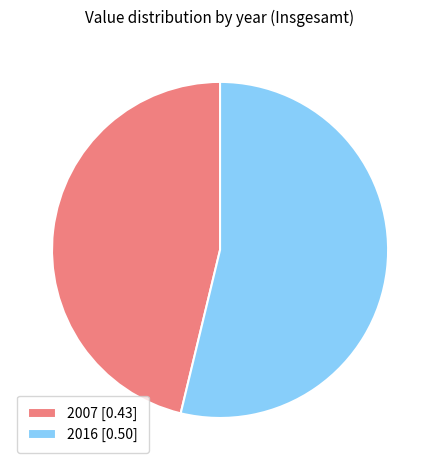

How many segments does this pie chart have?

2